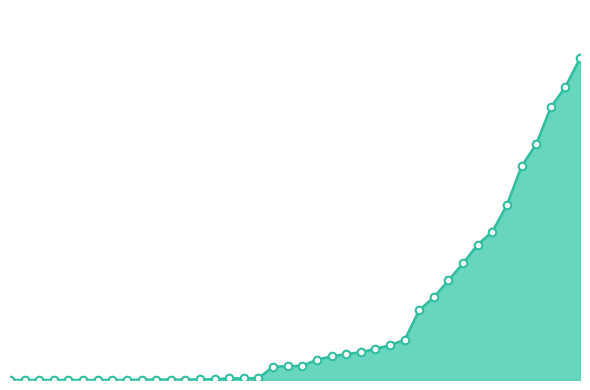

Is this an area chart (filled region under the line)?

Yes